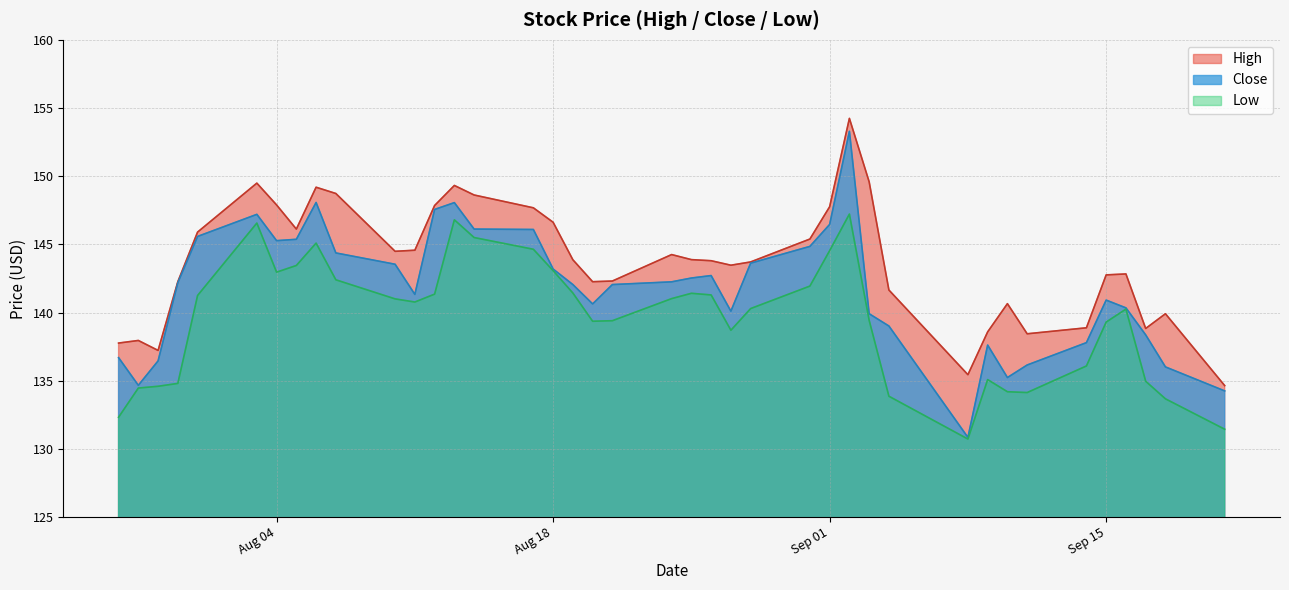

Which series has the largest range (max minus min)?

Close